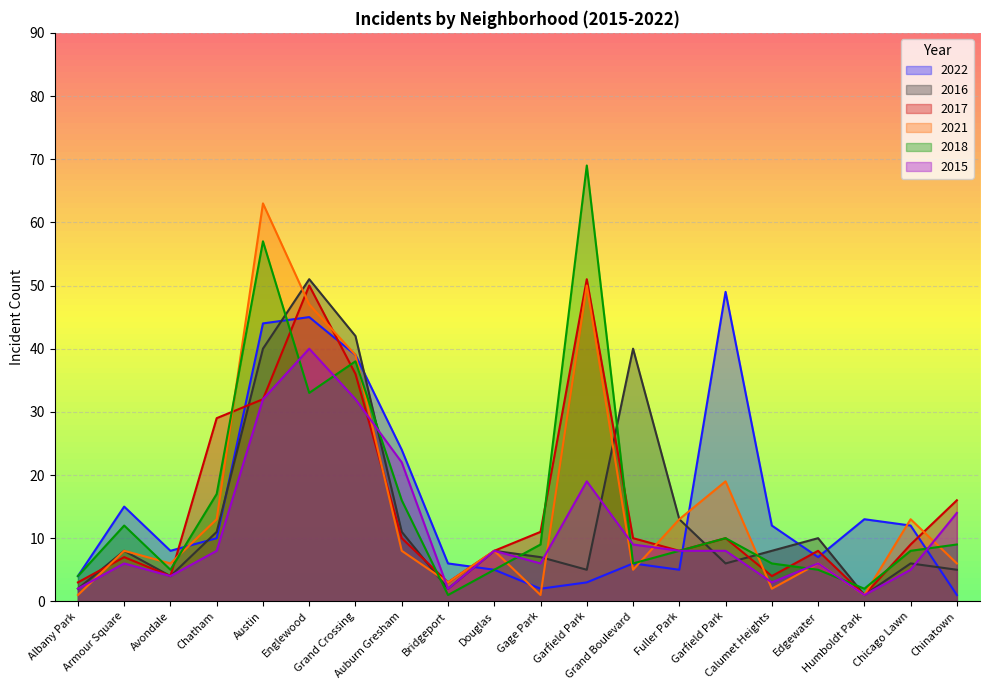

Reading right to left, extract all data points from this chart.

2022: 1	12	13	7	12	49	5	6	3	2	5	6	24	39	45	44	10	8	15	4
2016: 5	6	1	10	8	6	13	40	5	7	8	2	11	42	51	40	11	4	8	2
2017: 16	9	1	8	4	10	8	10	51	11	8	3	10	36	50	32	29	4	7	3
2021: 6	13	1	6	2	19	13	5	50	1	8	3	8	39	47	63	13	6	8	1
2018: 9	8	2	5	6	10	8	6	69	9	5	1	16	38	33	57	17	5	12	4
2015: 14	5	1	6	3	8	8	9	19	6	8	2	22	32	40	32	8	4	6	2